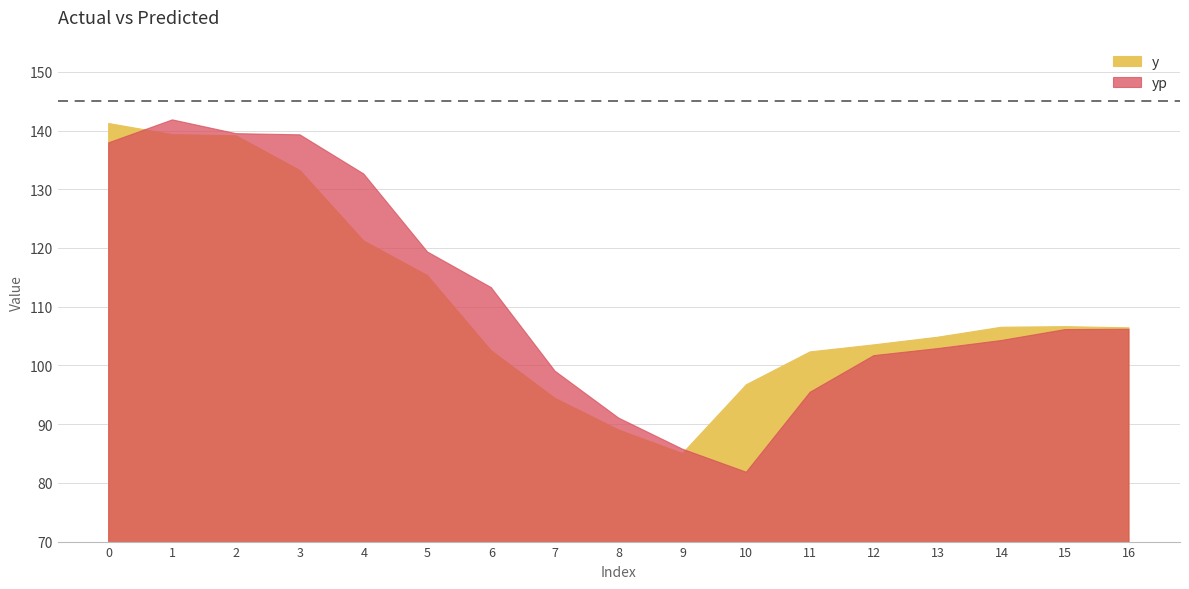

At 8, list the series in order from largest to smallest.

yp, y